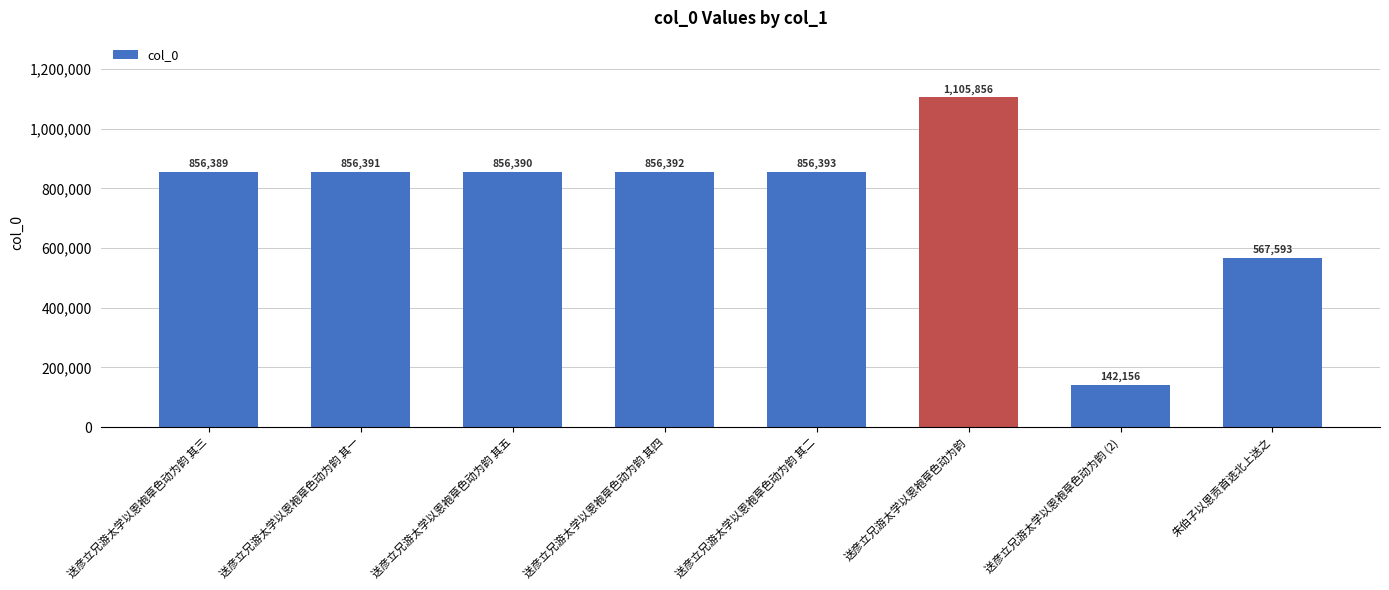

What is the average value?

762195